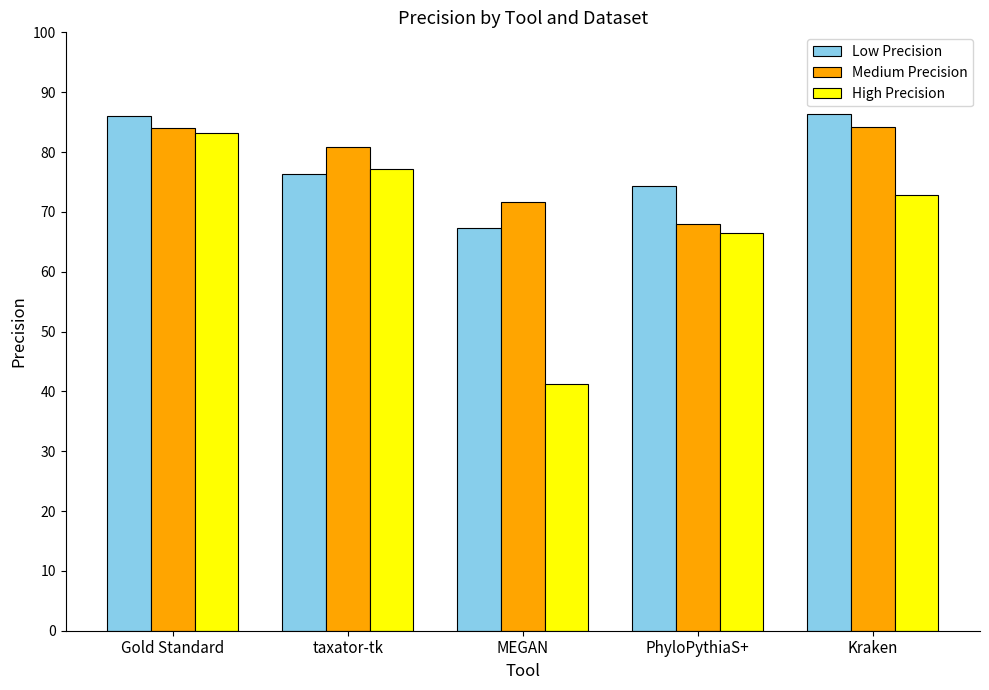

Which series has the widest spread of values?

High Precision